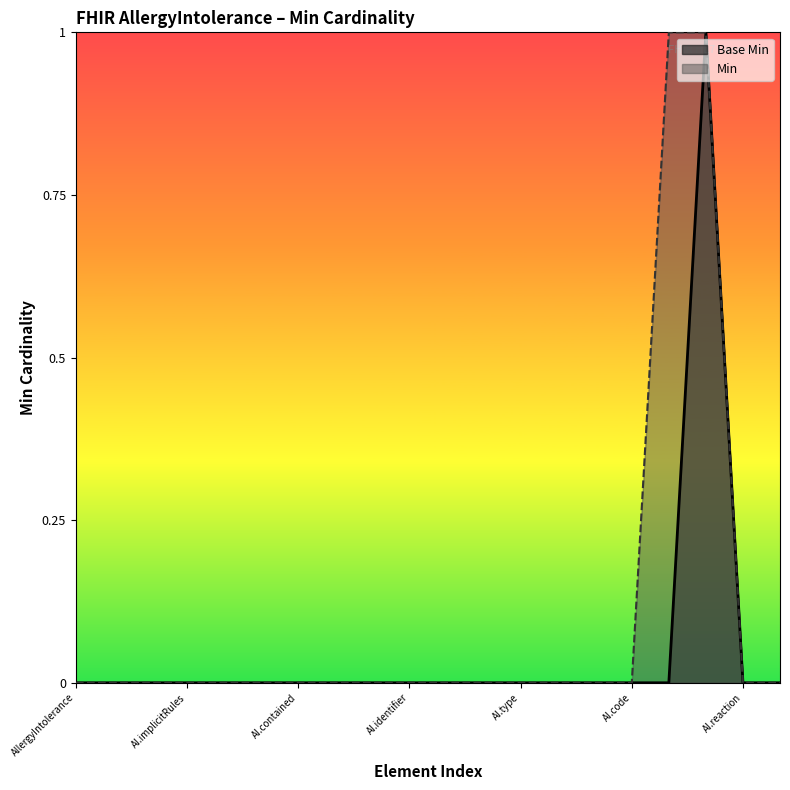

What is the greatest value displayed?

1